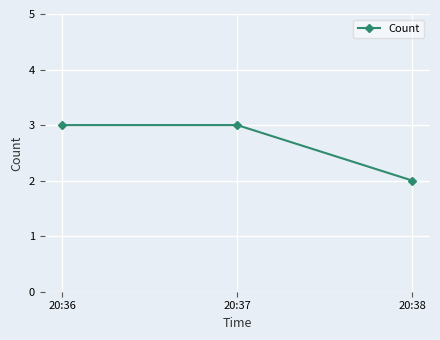

How many lines are shown in the chart?

1